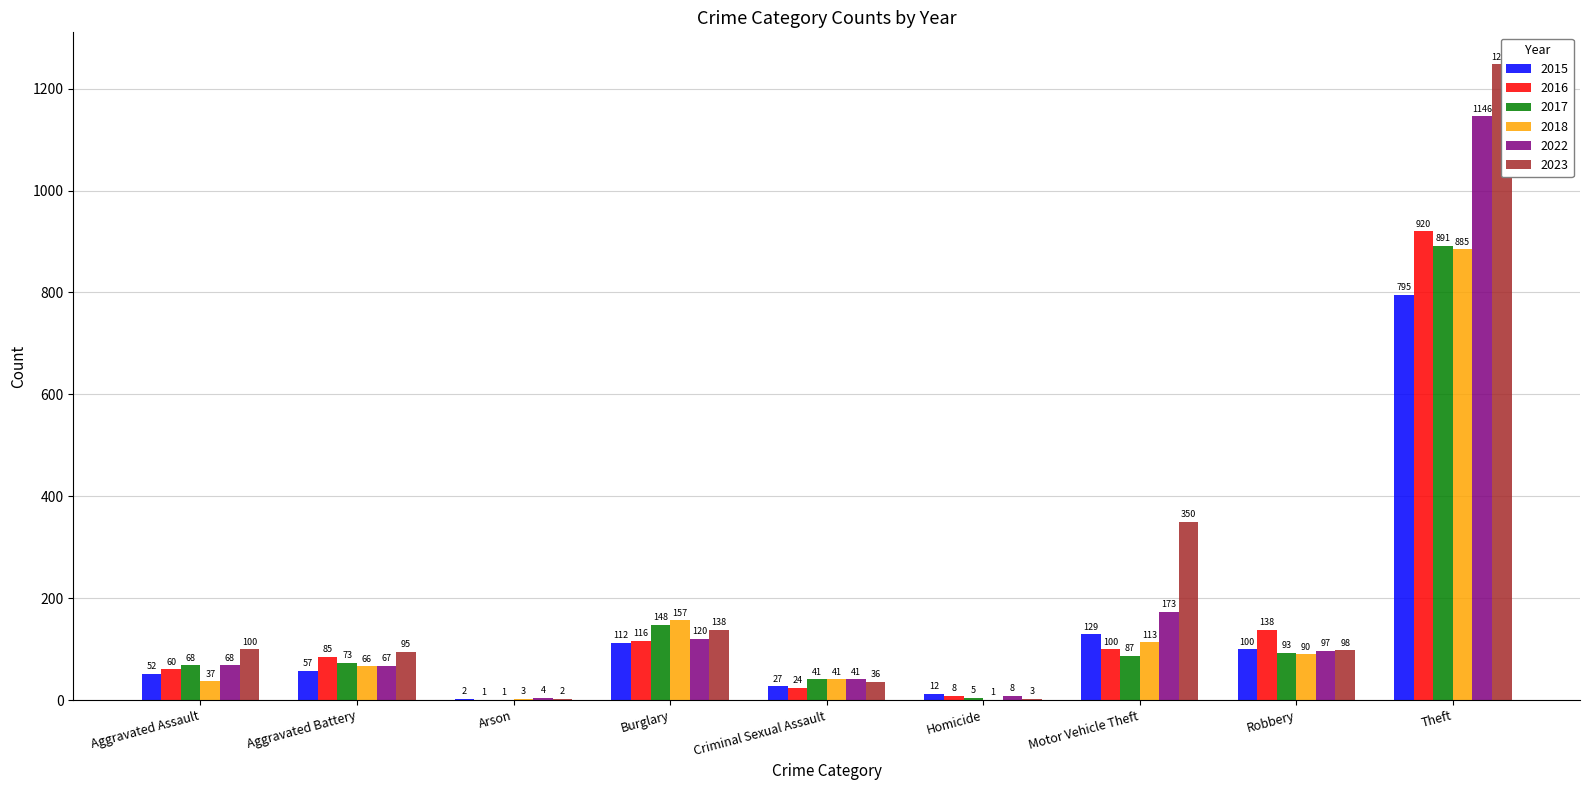

What is the label of the 6th bar from the right?

Burglary